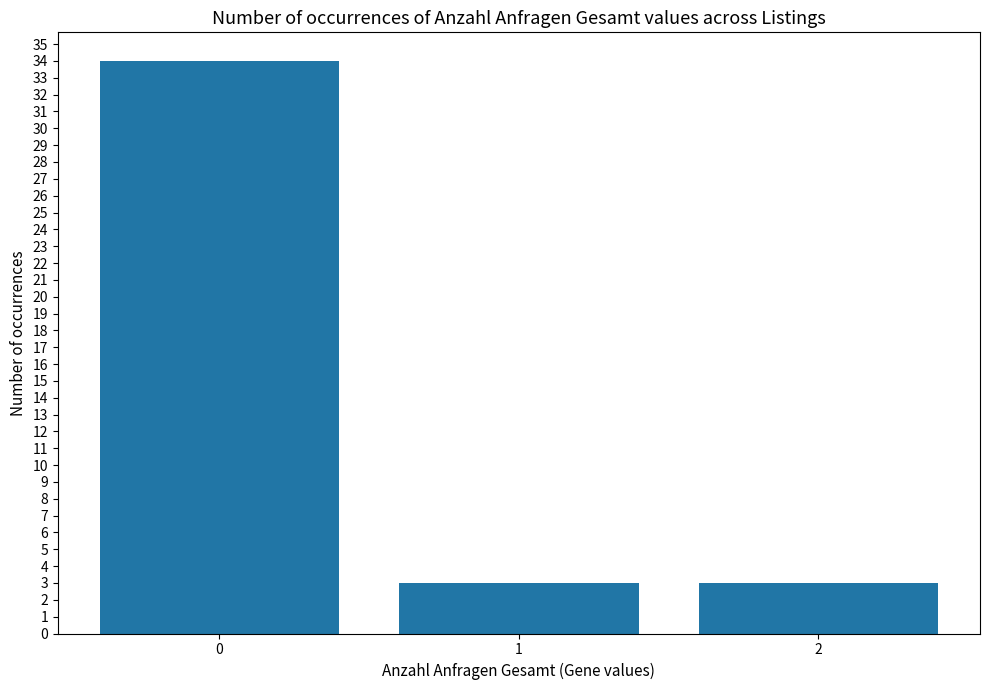

What is the value of the 1st bar from the left?

34